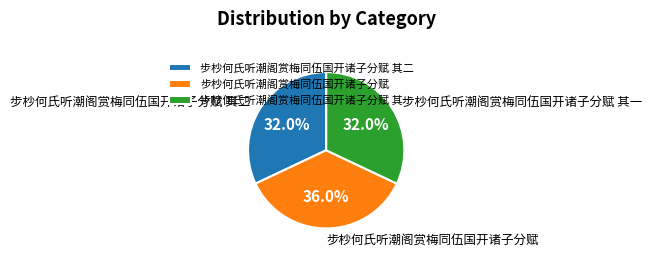

Which has a higher value, 步杪何氏听潮阁赏梅同伍国开诸子分赋 其二 or 步杪何氏听潮阁赏梅同伍国开诸子分赋?

步杪何氏听潮阁赏梅同伍国开诸子分赋